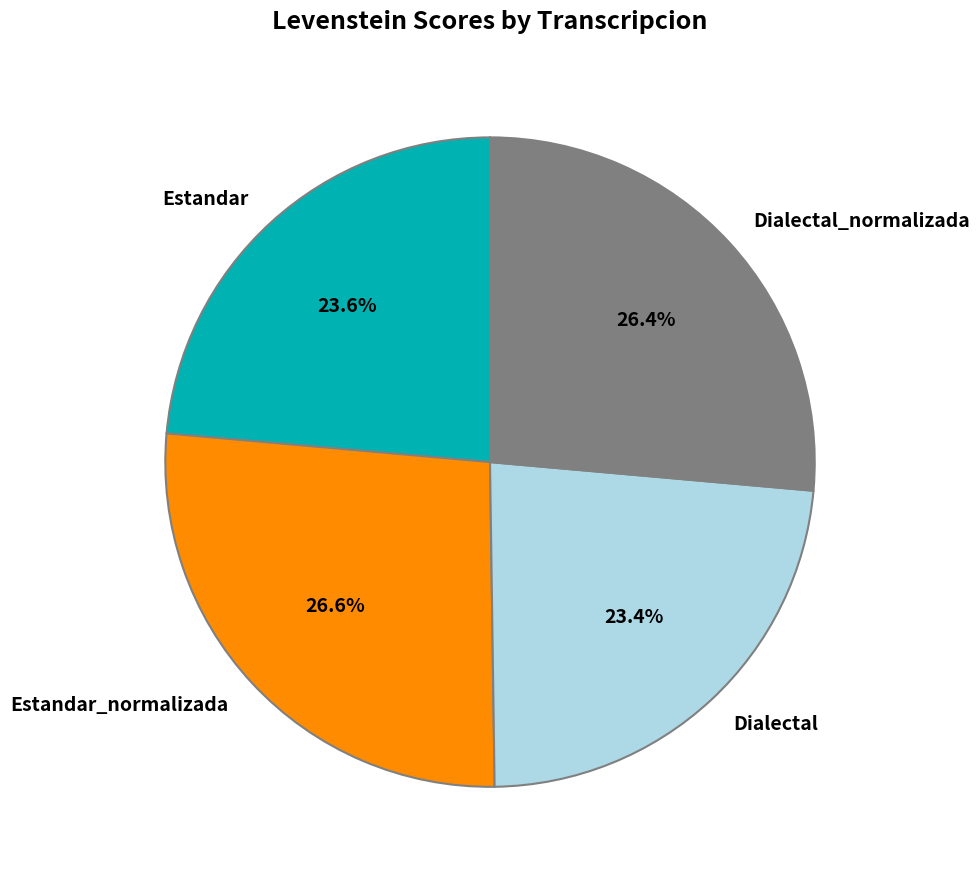

What is the total percentage of Dialectal and Dialectal_normalizada?

49.8%